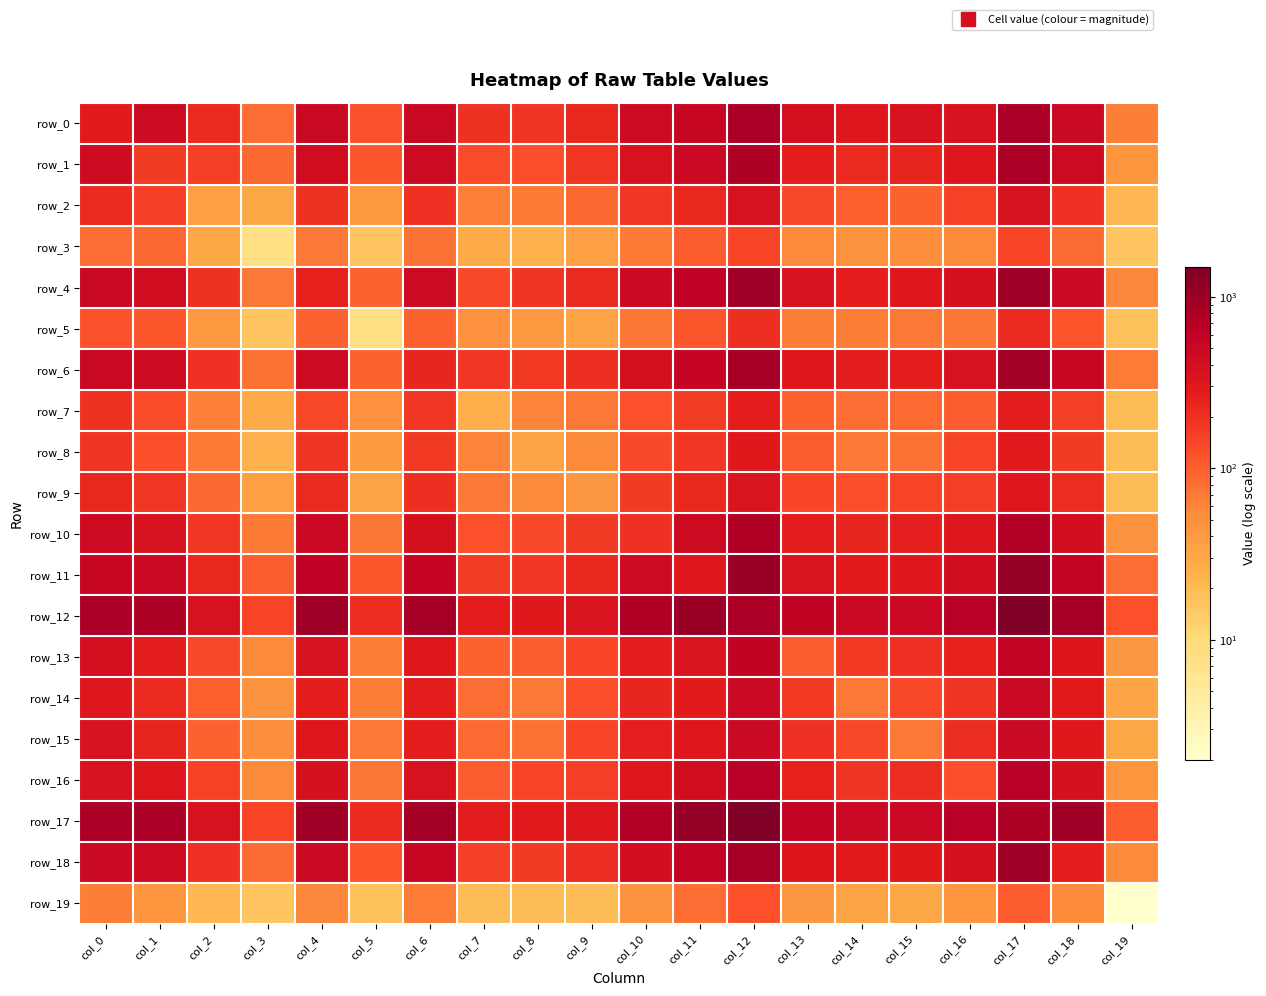

What is the greatest value displayed?

1489